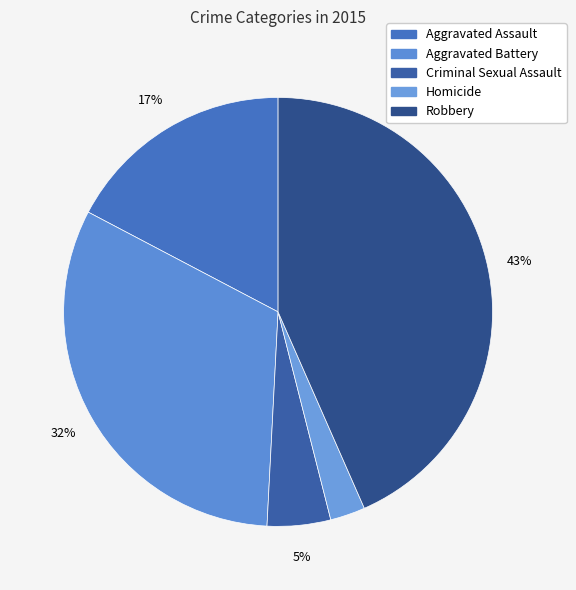

What is the smallest slice in the pie chart?

Homicide